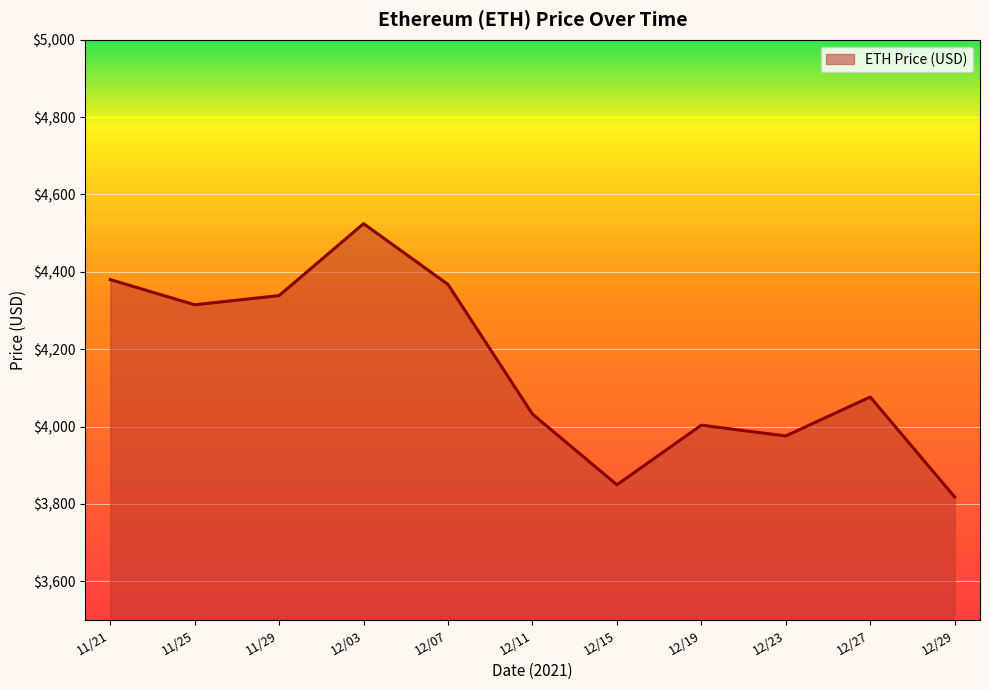

Approximately how many times larger is the value at 12/03 compared to 12/27?

1.1